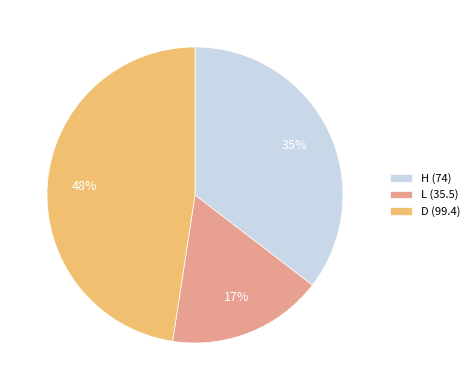

What is the smallest slice in the pie chart?

L (35.5)